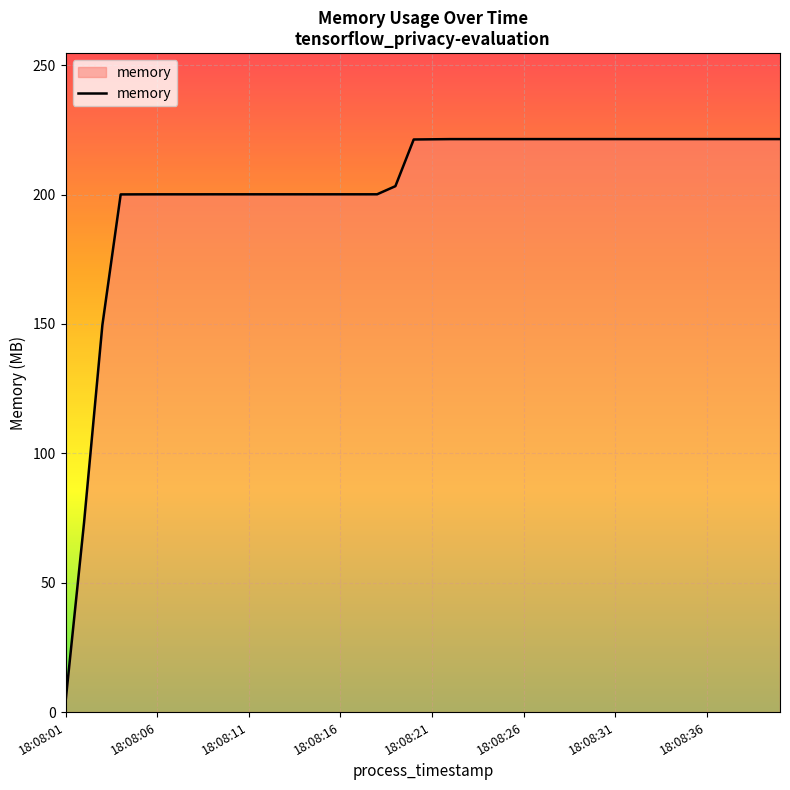

What is the greatest value displayed?

221.4